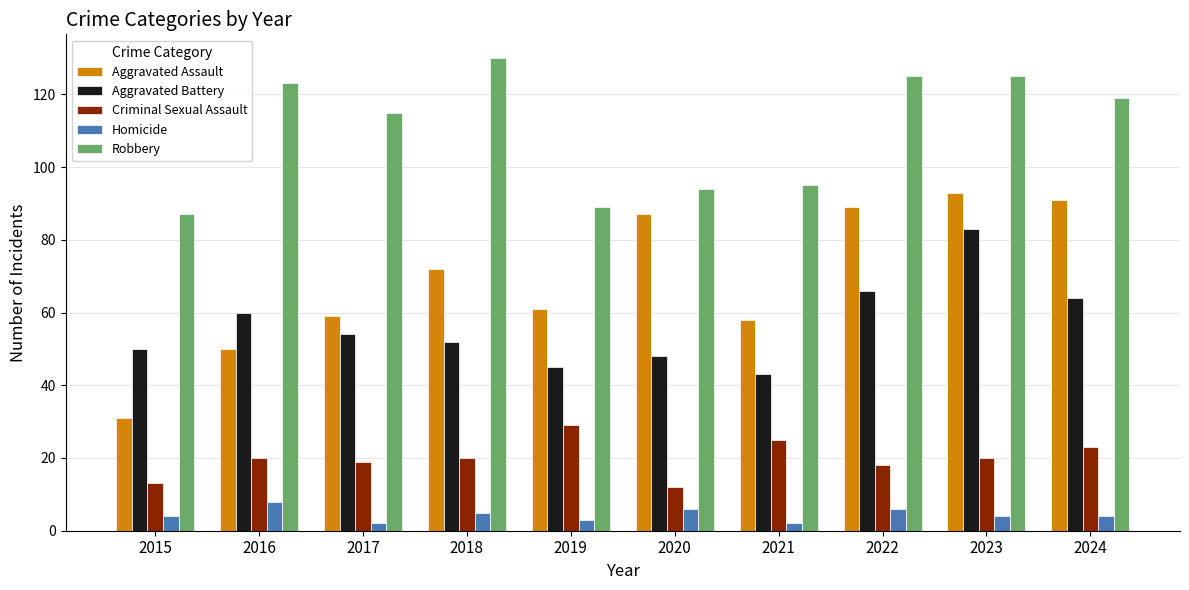

At which category does the chart reach its peak across all series?

2018